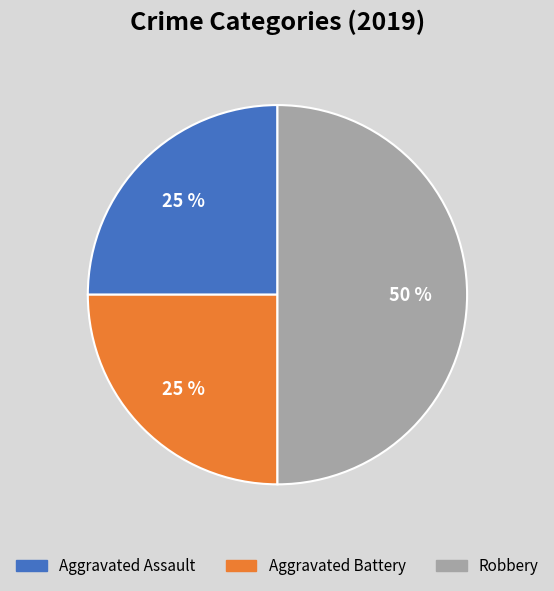

What percentage is the Aggravated Battery slice, to the nearest percent?

25%